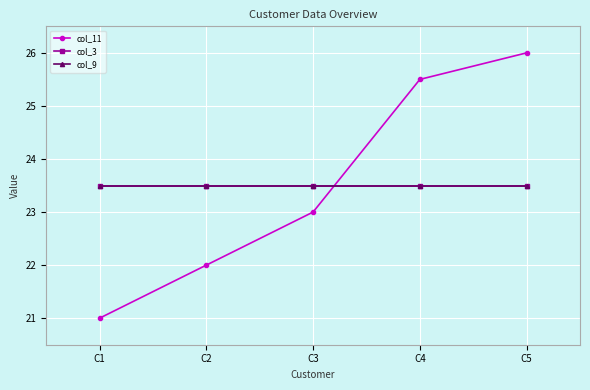

Is this an area chart (filled region under the line)?

No